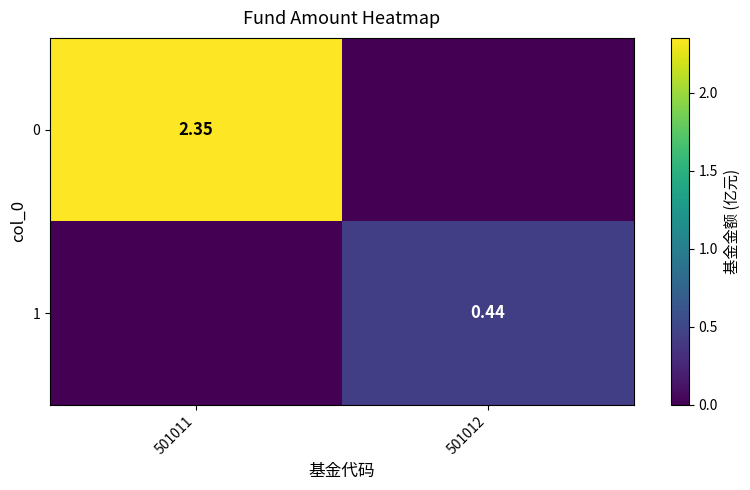

Is the value of 1 at 501012 greater than the value of 0 at 501011?

No